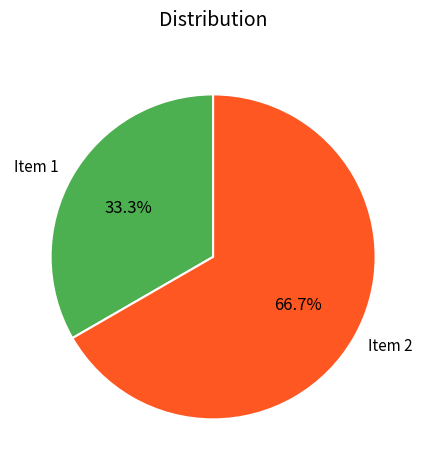

To the nearest percent, what percentage of the pie is Item 1?

33%